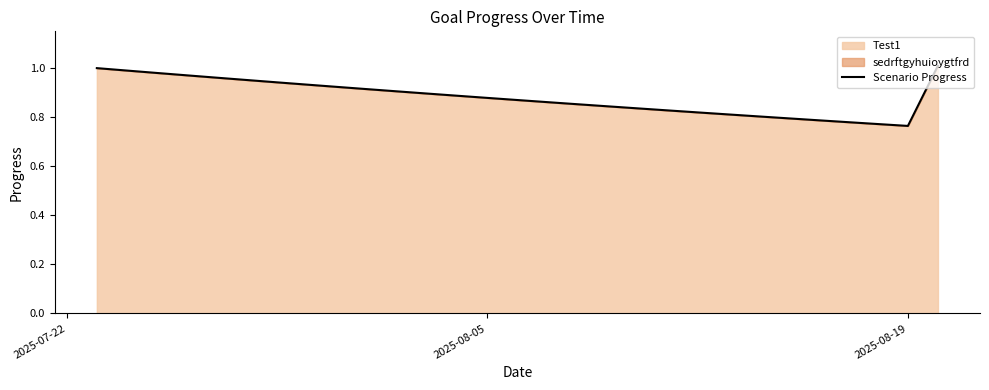

Does the chart display data point markers on the line(s)?

No